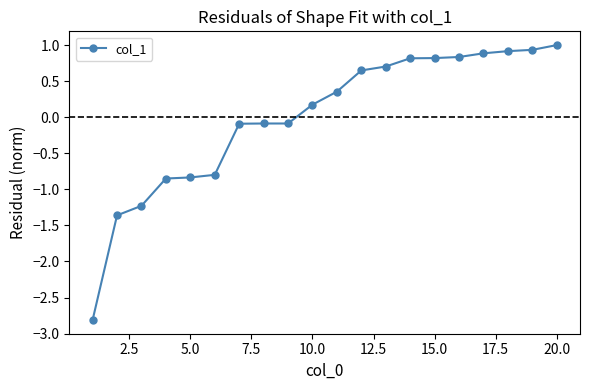

What is the smallest value displayed?

-2.8